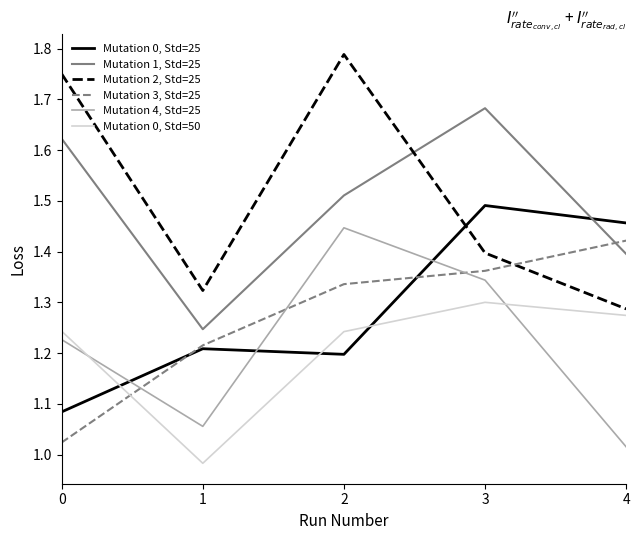

Which series changed the most between 0 and 1?

Mutation 2, Std=25